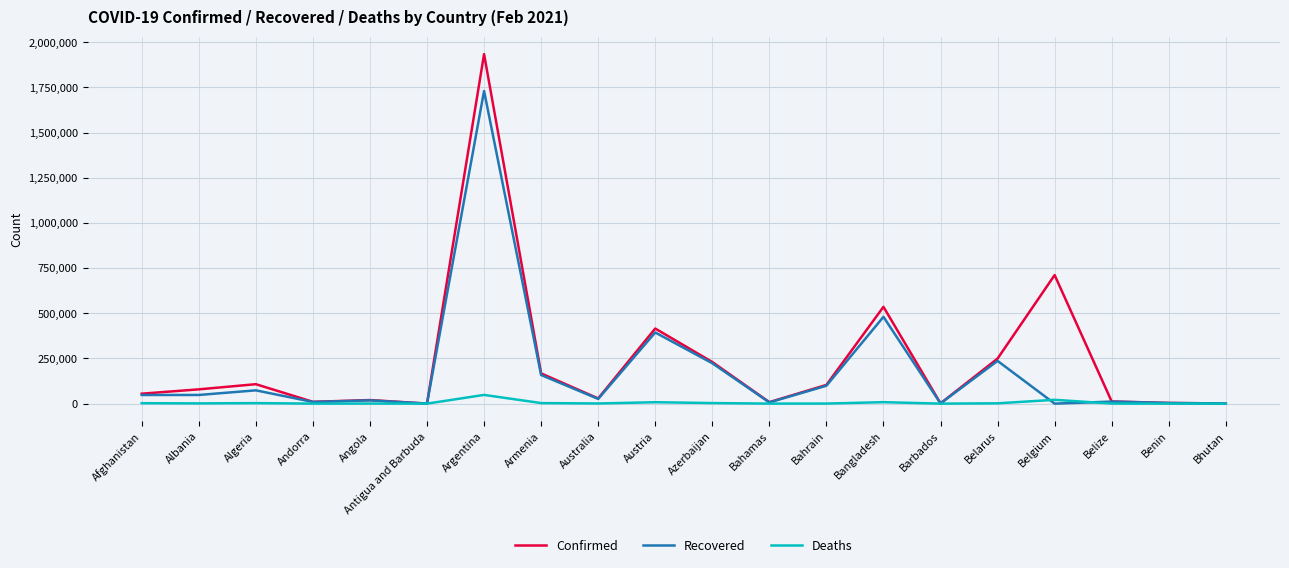

What is the average value of the Confirmed series?

233685